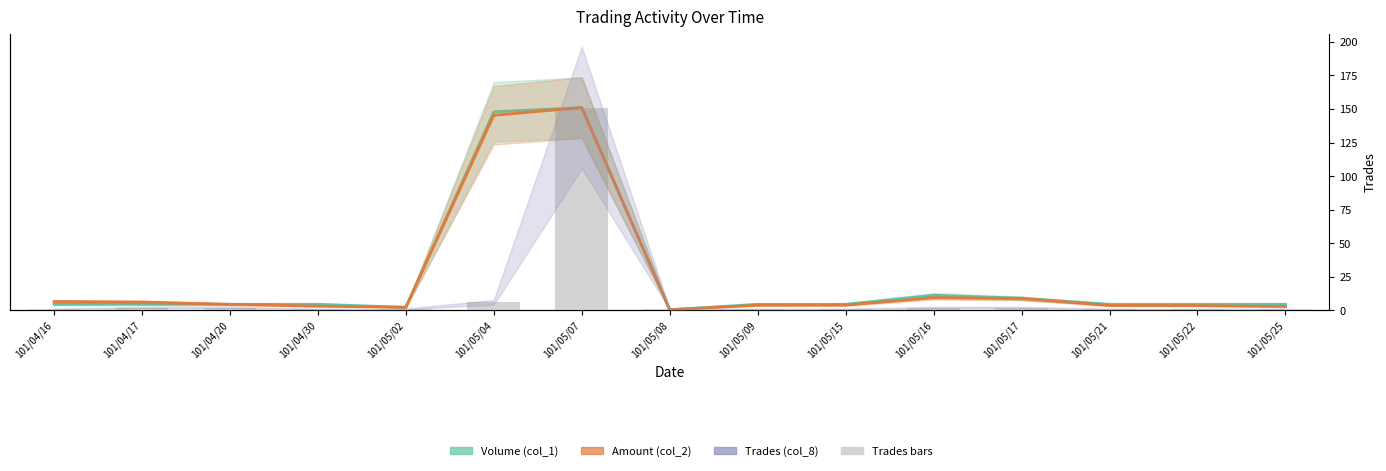

The Volume (col_1) series shows 7.9 at 101/05/21. True or false?

False